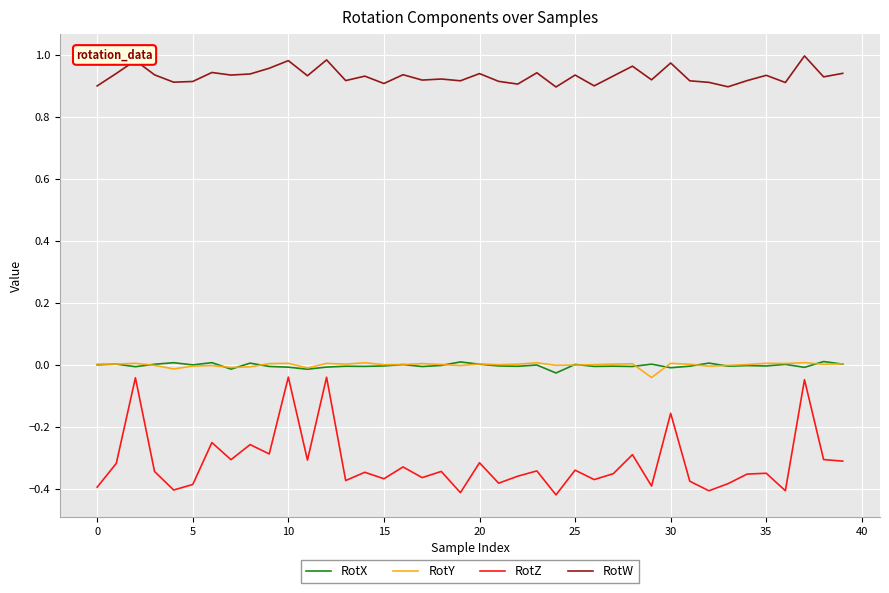

Which series has the widest spread of values?

RotZ